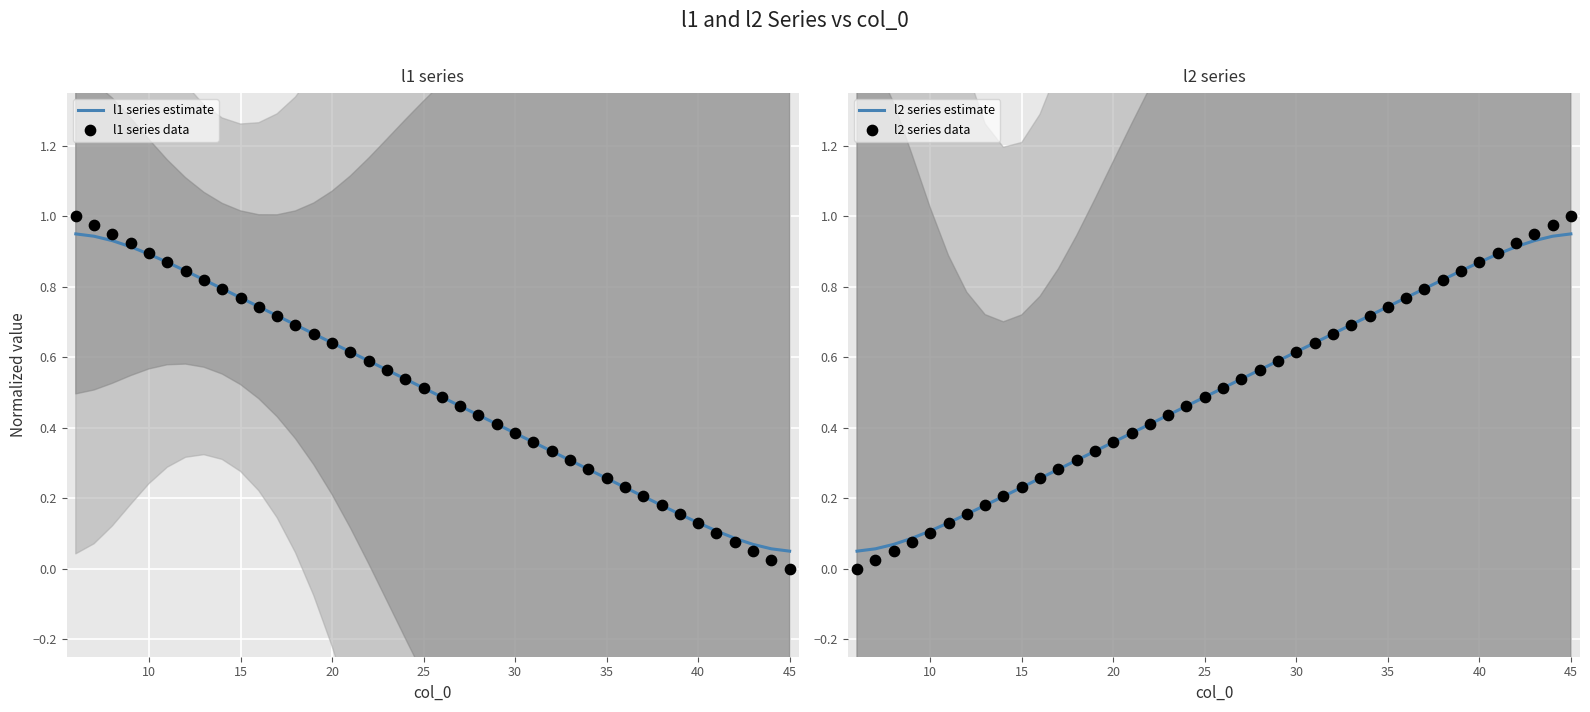

What are all the series names shown in the legend?

l1 series estimate, l1 series data, l2 series estimate, l2 series data